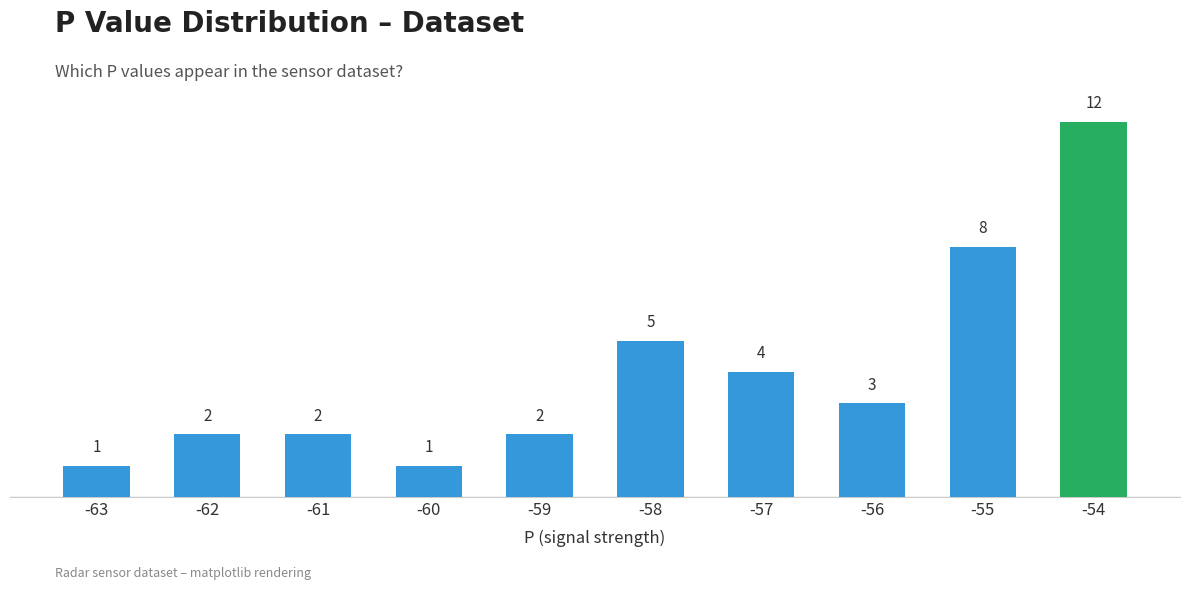

What is the value of the 6th bar from the left?

5